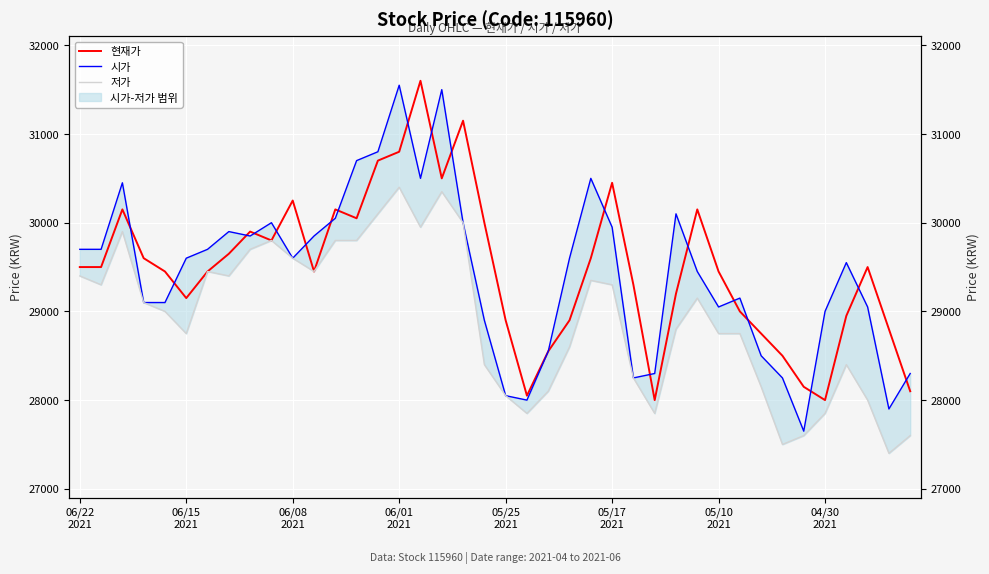

Is the value of 현재가 at 21 greater than the value of 시가 at 15?

No